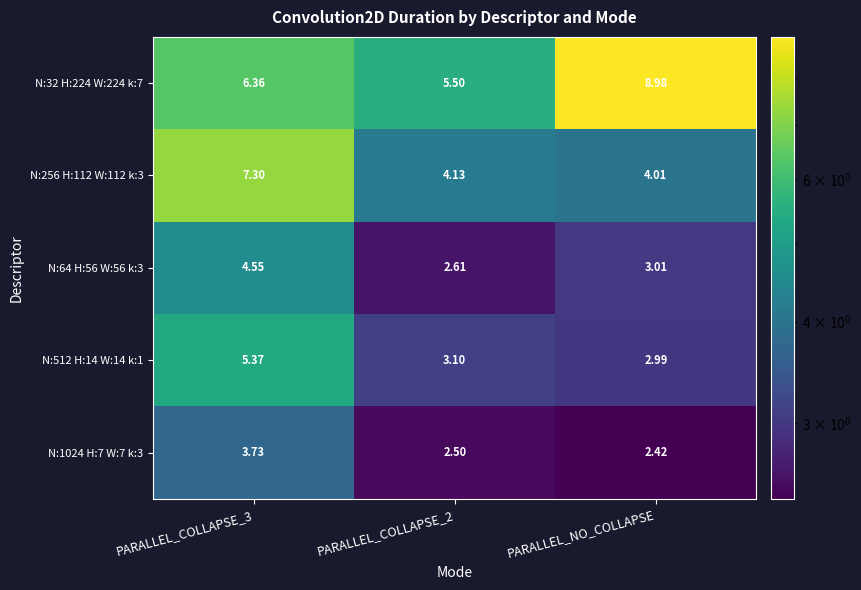

Is the value of N:256 H:112 W:112 k:3 at PARALLEL_COLLAPSE_3 greater than the value of N:32 H:224 W:224 k:7 at PARALLEL_COLLAPSE_3?

Yes